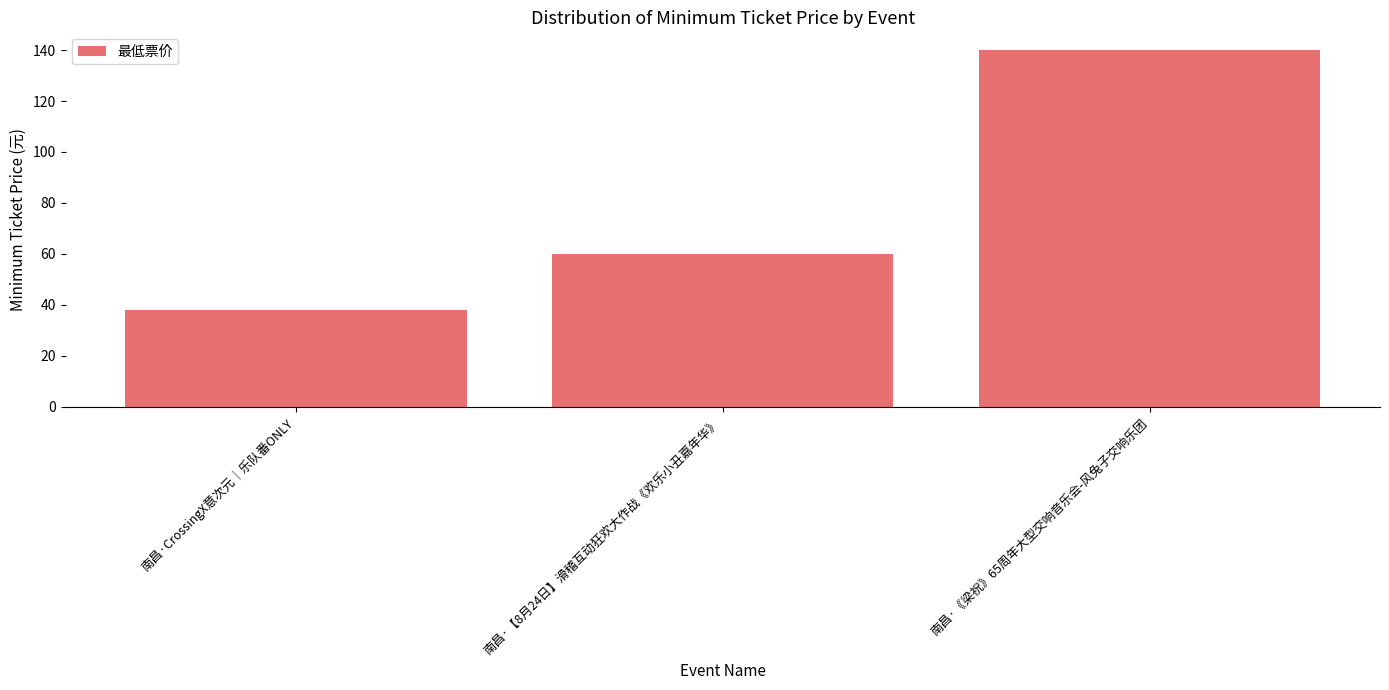

The chart shows a value of 106 at 南昌·【8月24日】滑稽互动狂欢大作战《欢乐小丑嘉年华》. True or false?

False